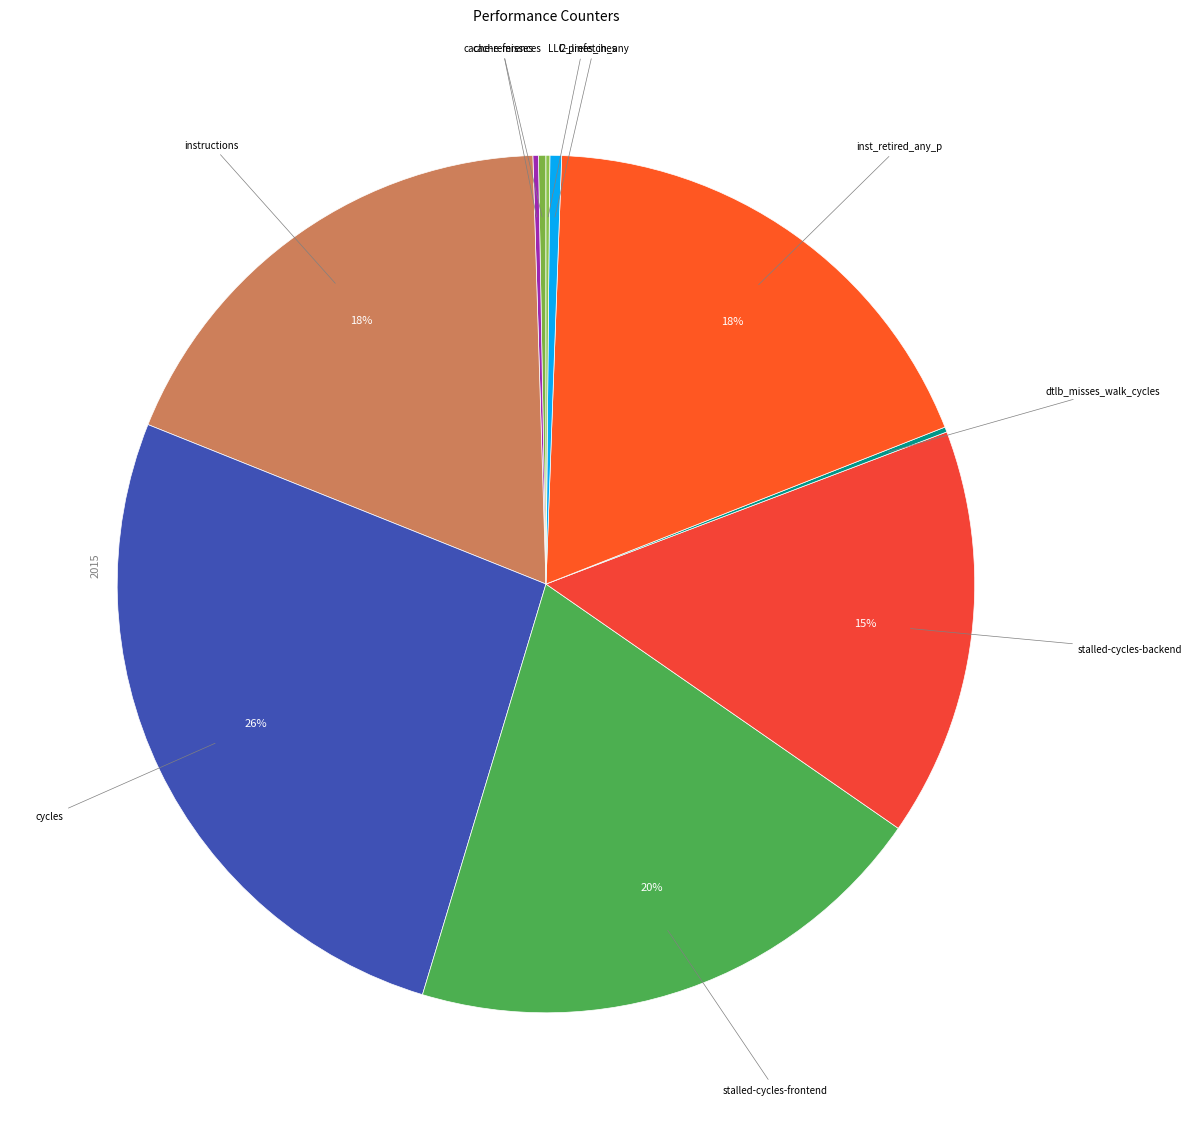

How many slices are in this pie chart?

10